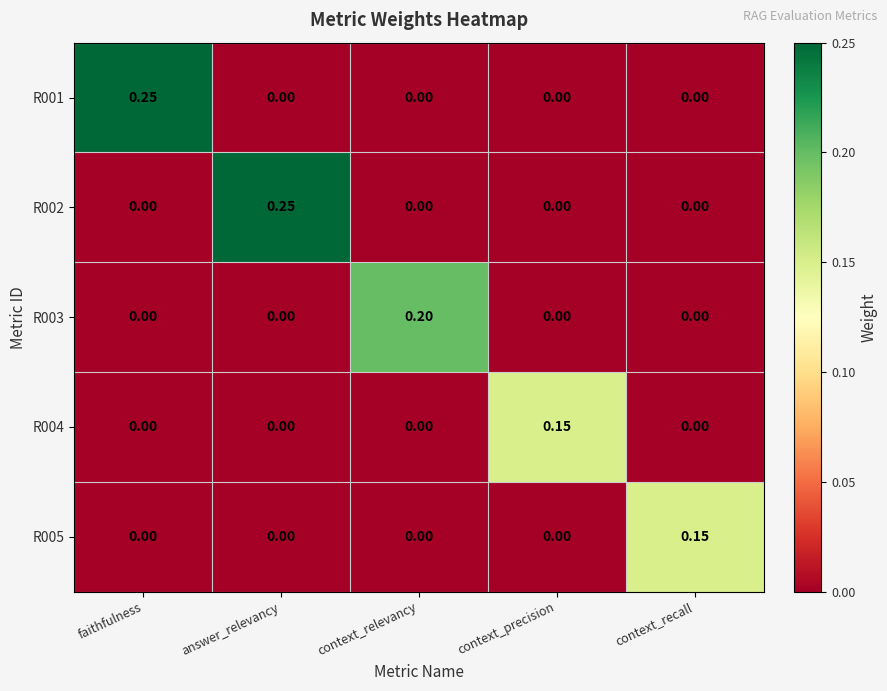

At which label does R005 reach its peak?

context_recall